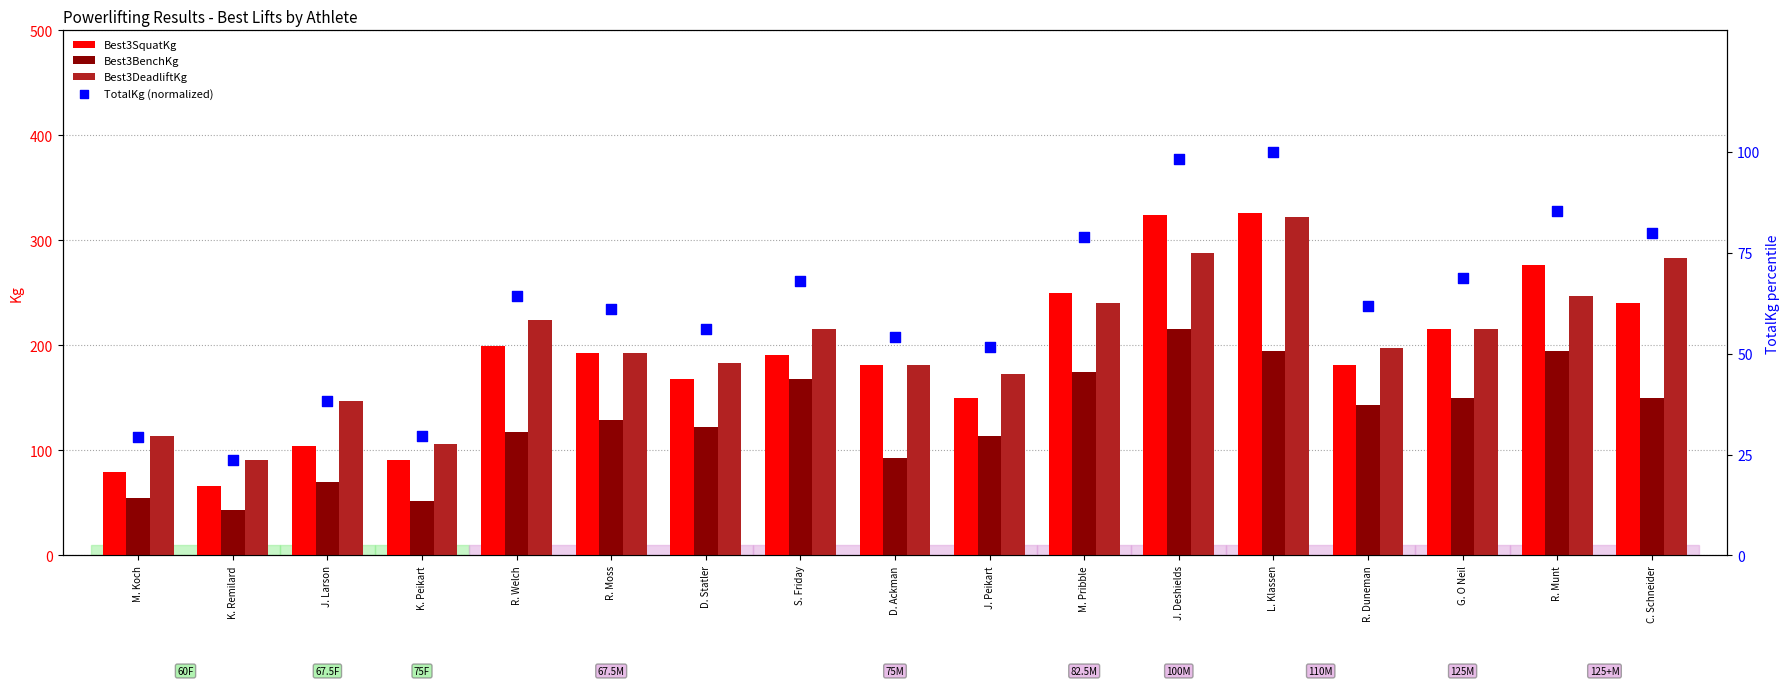

Which series contains the lowest Y value?

TotalKg (normalized)